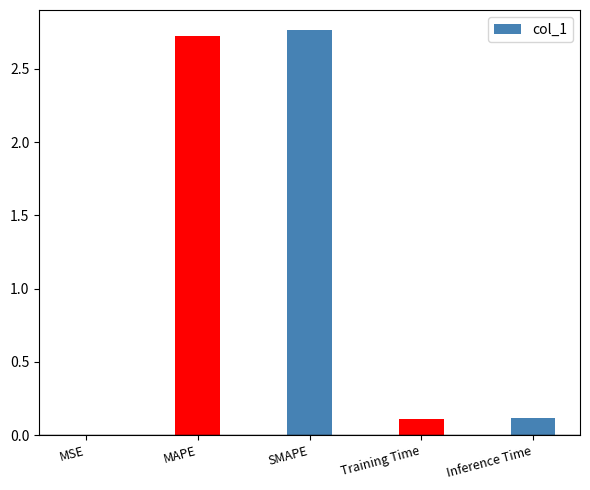

What is the difference between the values at Training Time and MAPE?

2.6